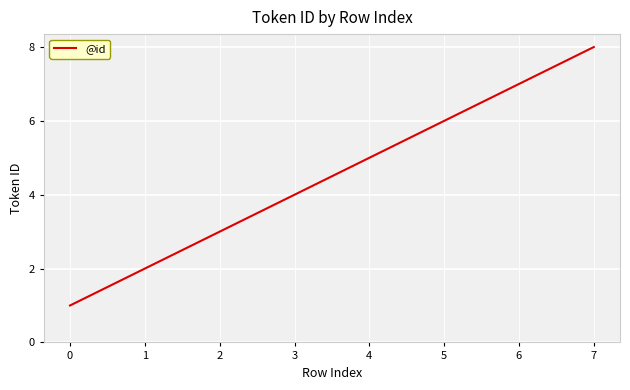

List the labels in order of value, smallest first.

0, 1, 2, 3, 4, 5, 6, 7